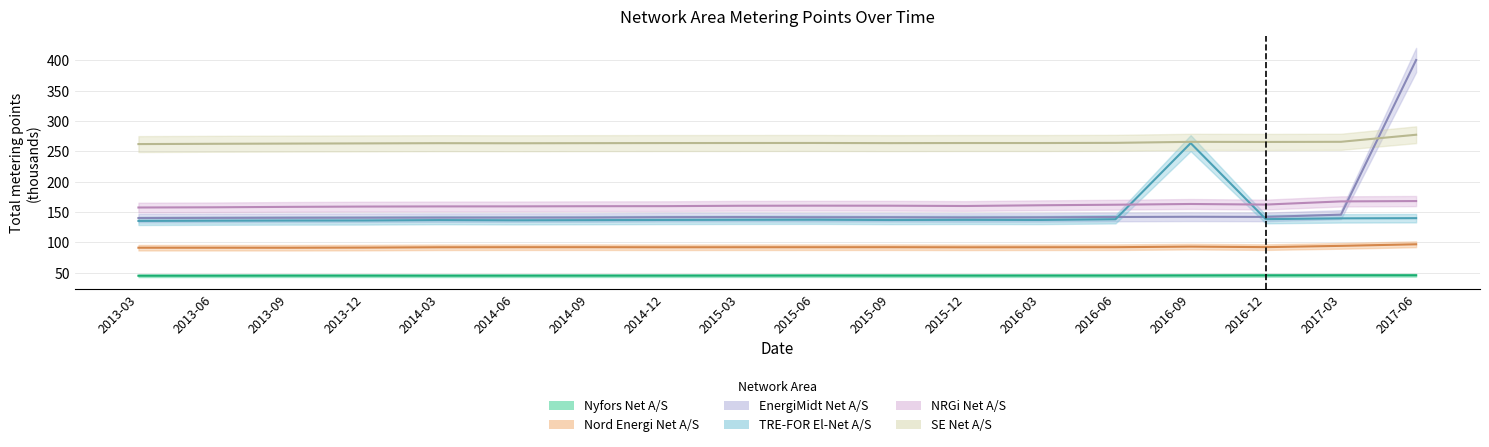

Which has a higher value, 2016-06 or 2013-12?

2016-06